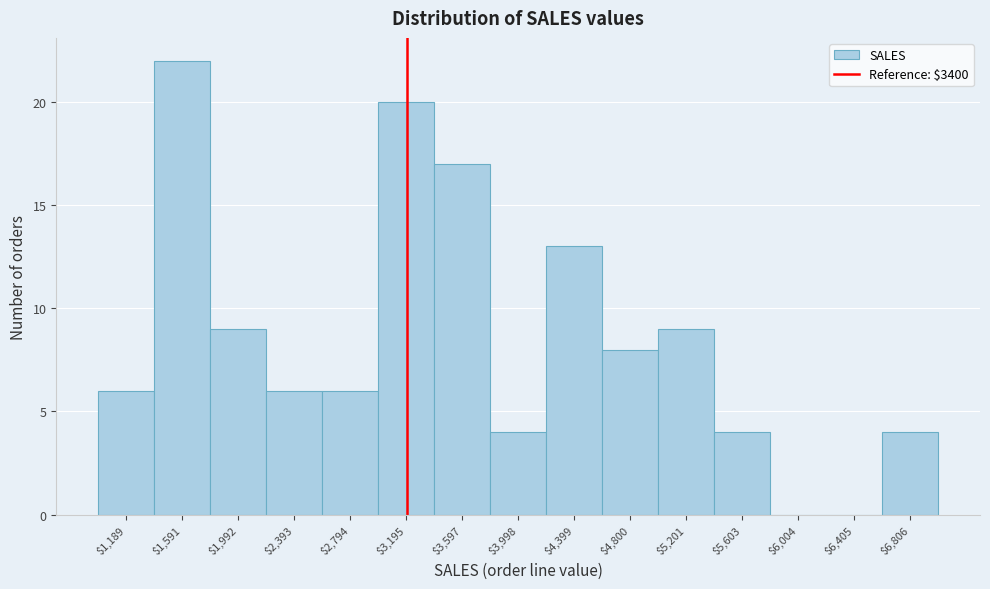

What is the sum of all values?

128